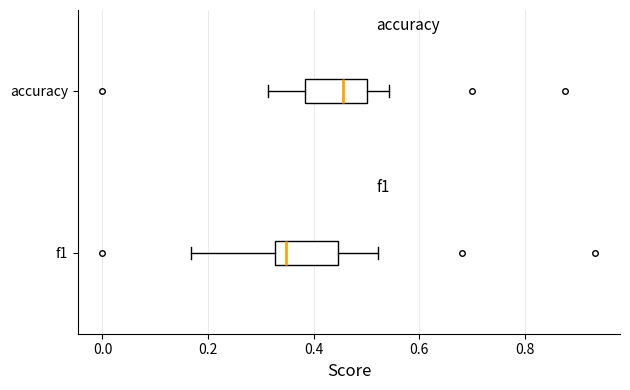

Which box has the furthest to the right median line?

accuracy